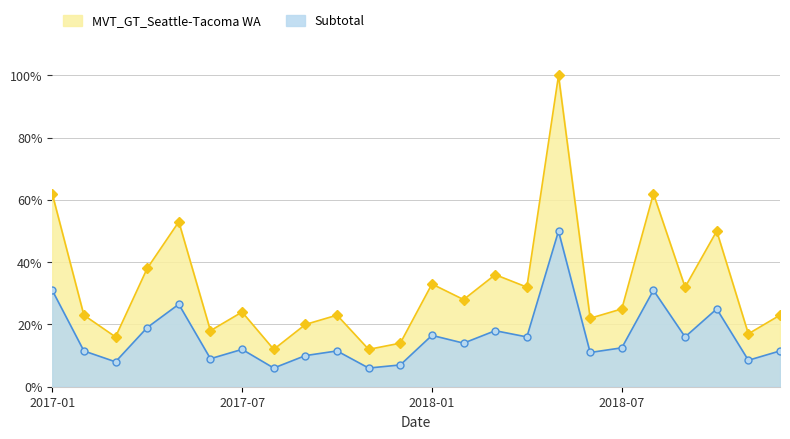

What is the total value across all series at 2018-12?

34.5